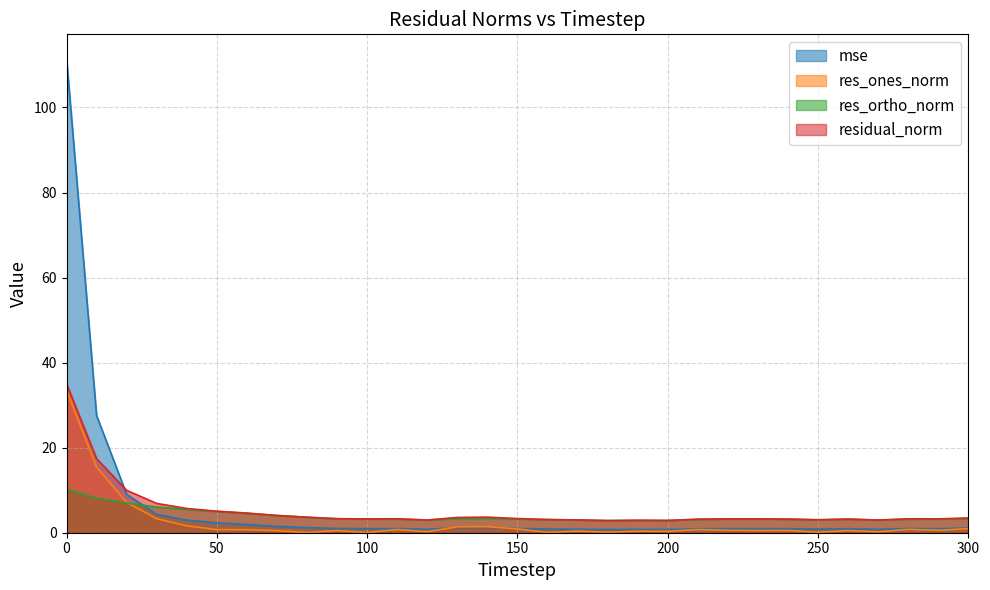

Reading right to left, extract all data points from this chart.

mse: 1.1	1.0	1.0	0.8	0.9	0.8	0.9	1.0	1.0	0.9	0.8	0.8	0.7	0.8	0.9	1.0	1.2	1.2	0.8	1.0	1.0	1.0	1.2	1.5	1.9	2.3	3.0	4.3	9.0	27.6	111.6
res_ones_norm: 1.0	0.6	0.8	0.2	0.5	0.1	0.5	0.5	0.5	0.8	0.3	0.4	0.1	0.4	0.1	0.9	1.4	1.4	0.2	0.8	0.0	0.5	0.0	0.5	0.7	0.7	1.6	3.3	7.1	15.4	33.5
res_ortho_norm: 3.3	3.2	3.2	3.0	3.2	3.0	3.2	3.2	3.2	3.1	2.9	2.9	2.9	3.0	3.1	3.2	3.4	3.3	3.0	3.2	3.2	3.3	3.6	4.0	4.6	5.0	5.5	6.1	7.0	8.1	10.3
residual_norm: 3.5	3.3	3.3	3.0	3.2	3.0	3.2	3.3	3.3	3.2	2.9	2.9	2.9	3.0	3.1	3.3	3.7	3.6	3.0	3.3	3.2	3.3	3.6	4.1	4.6	5.1	5.7	6.9	10.0	17.4	35.0